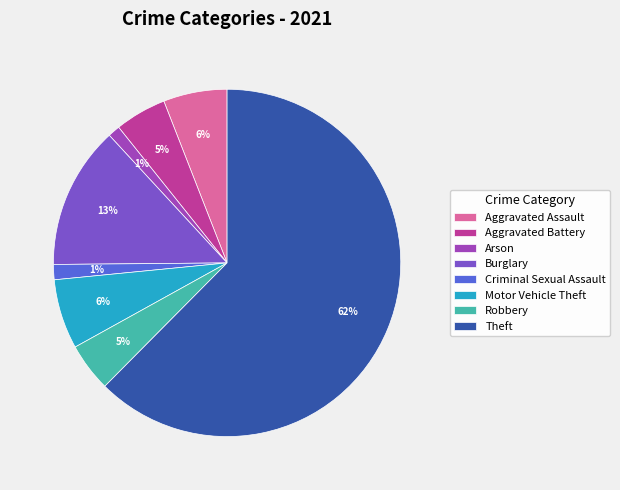

What is the majority slice?

Theft